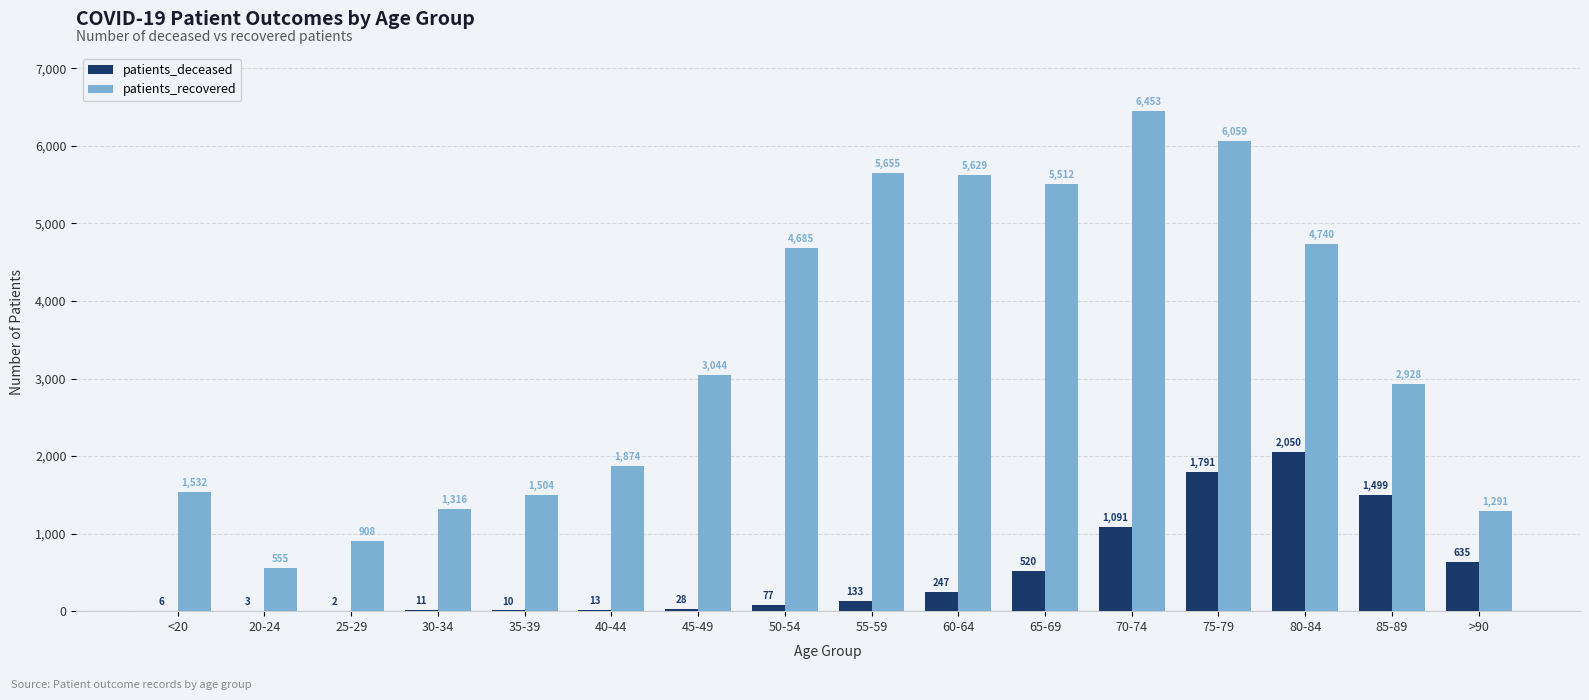

Between 50-54 and 75-79, which series saw the biggest shift?

patients_deceased